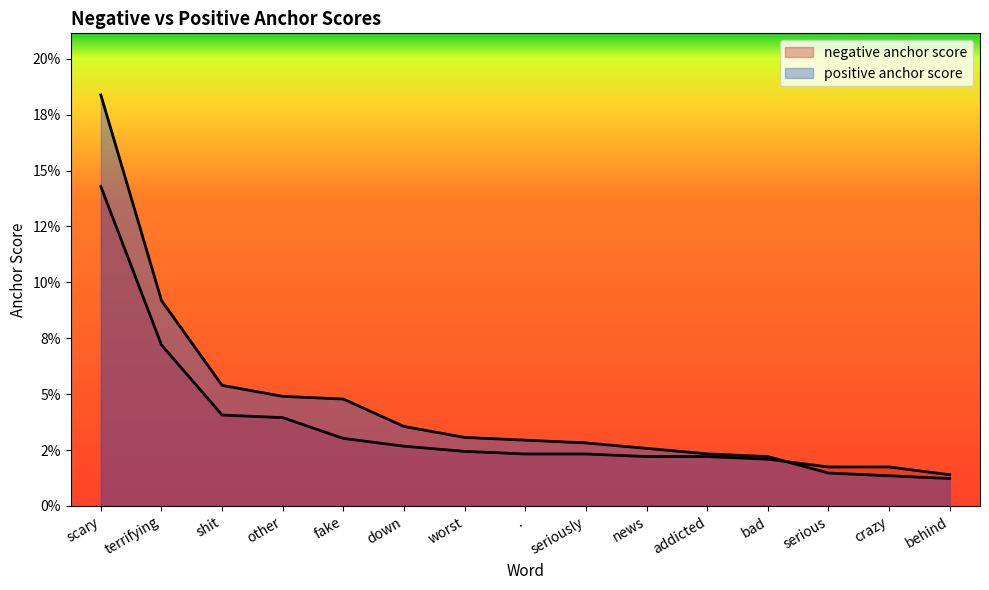

Is the value of positive anchor score at news greater than the value of negative anchor score at serious?

Yes